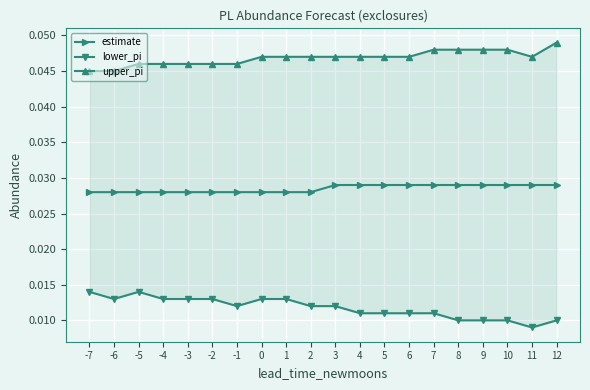

Where is lower_pi nearest to the value 0?

11